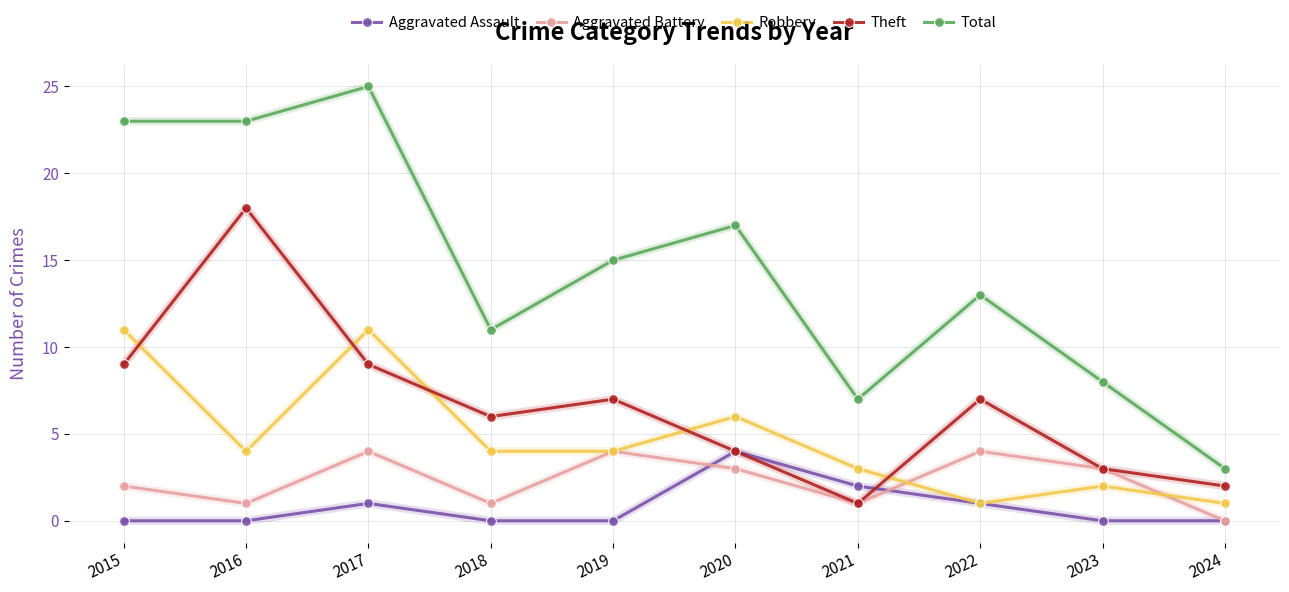

The Aggravated Assault series shows 0 at 2015. True or false?

True